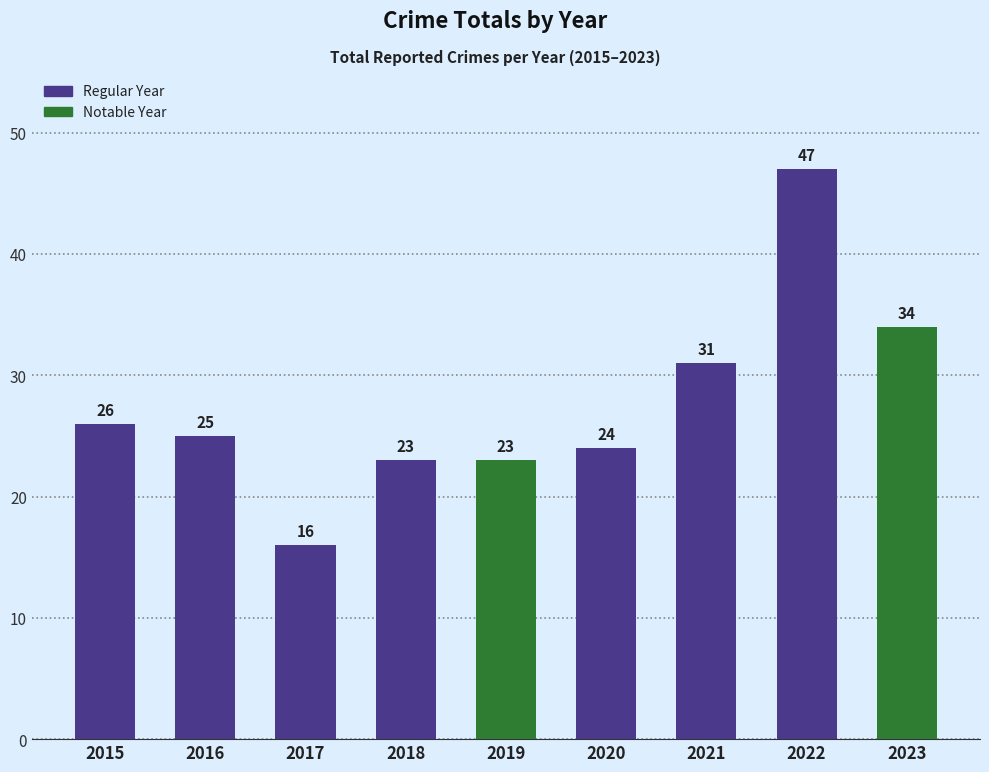

What is the value of the 4th bar from the left?

23